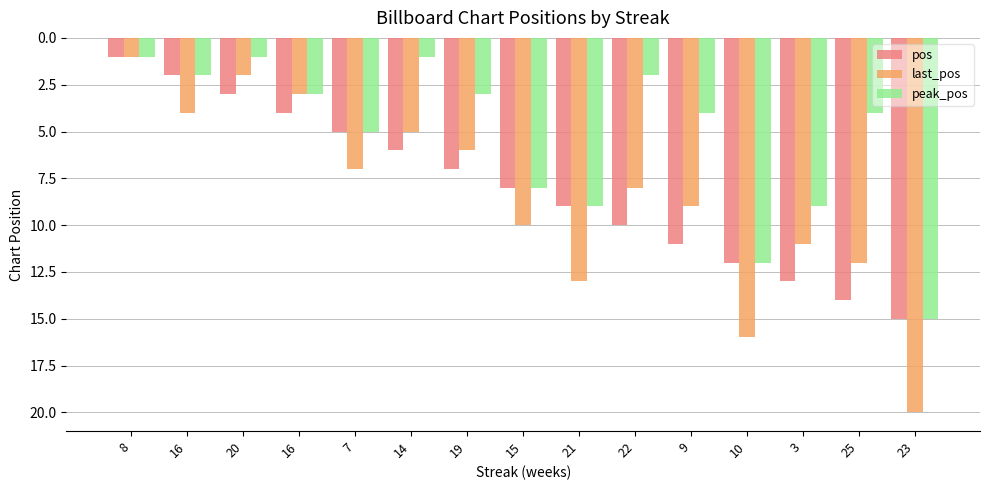

Reading left to right, extract all data points from this chart.

pos: 1	2	3	4	5	6	7	8	9	10	11	12	13	14	15
last_pos: 1	4	2	3	7	5	6	10	13	8	9	16	11	12	20
peak_pos: 1	2	1	3	5	1	3	8	9	2	4	12	9	4	15